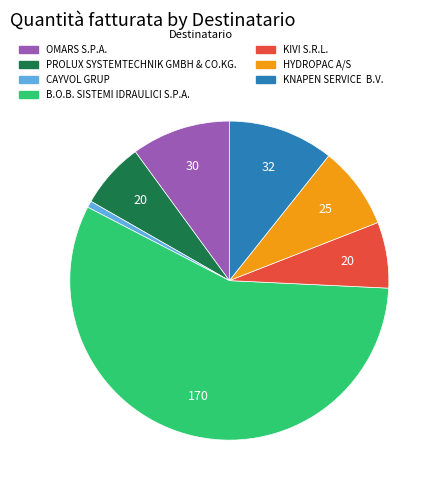

How many slices are in this pie chart?

7